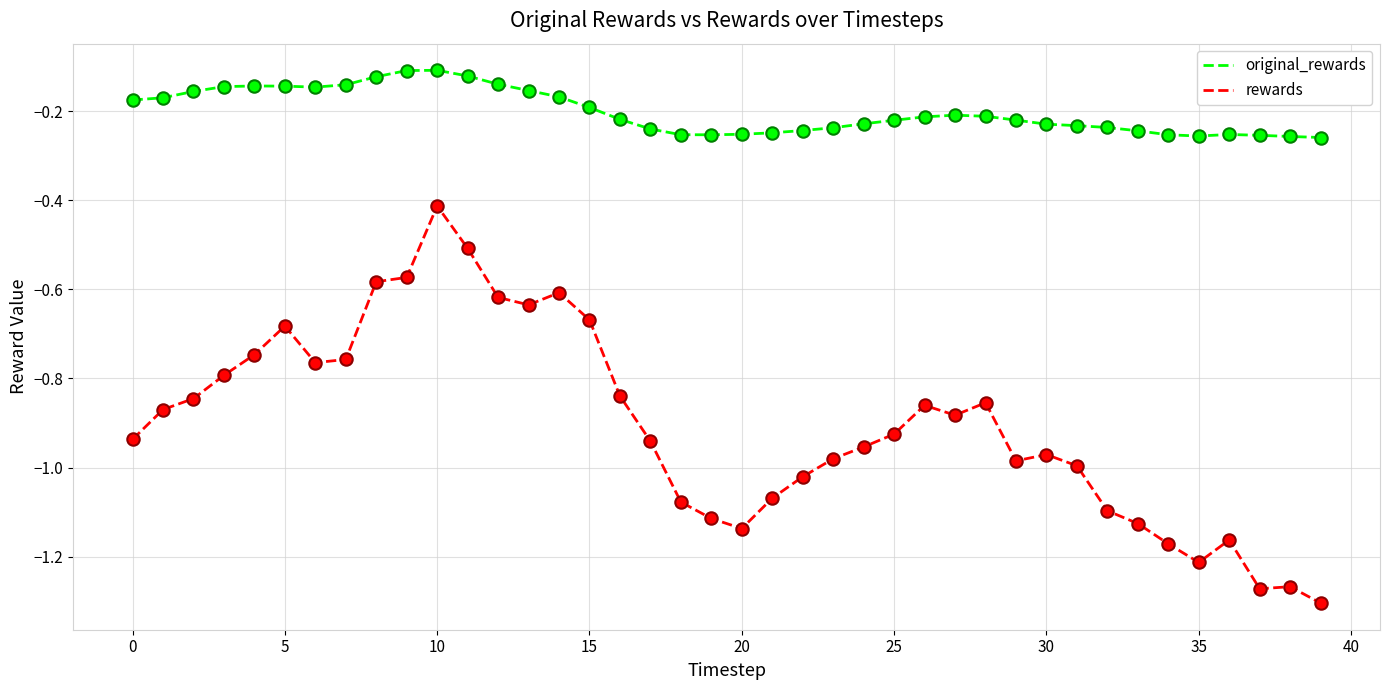

Which series has the largest range (max minus min)?

rewards